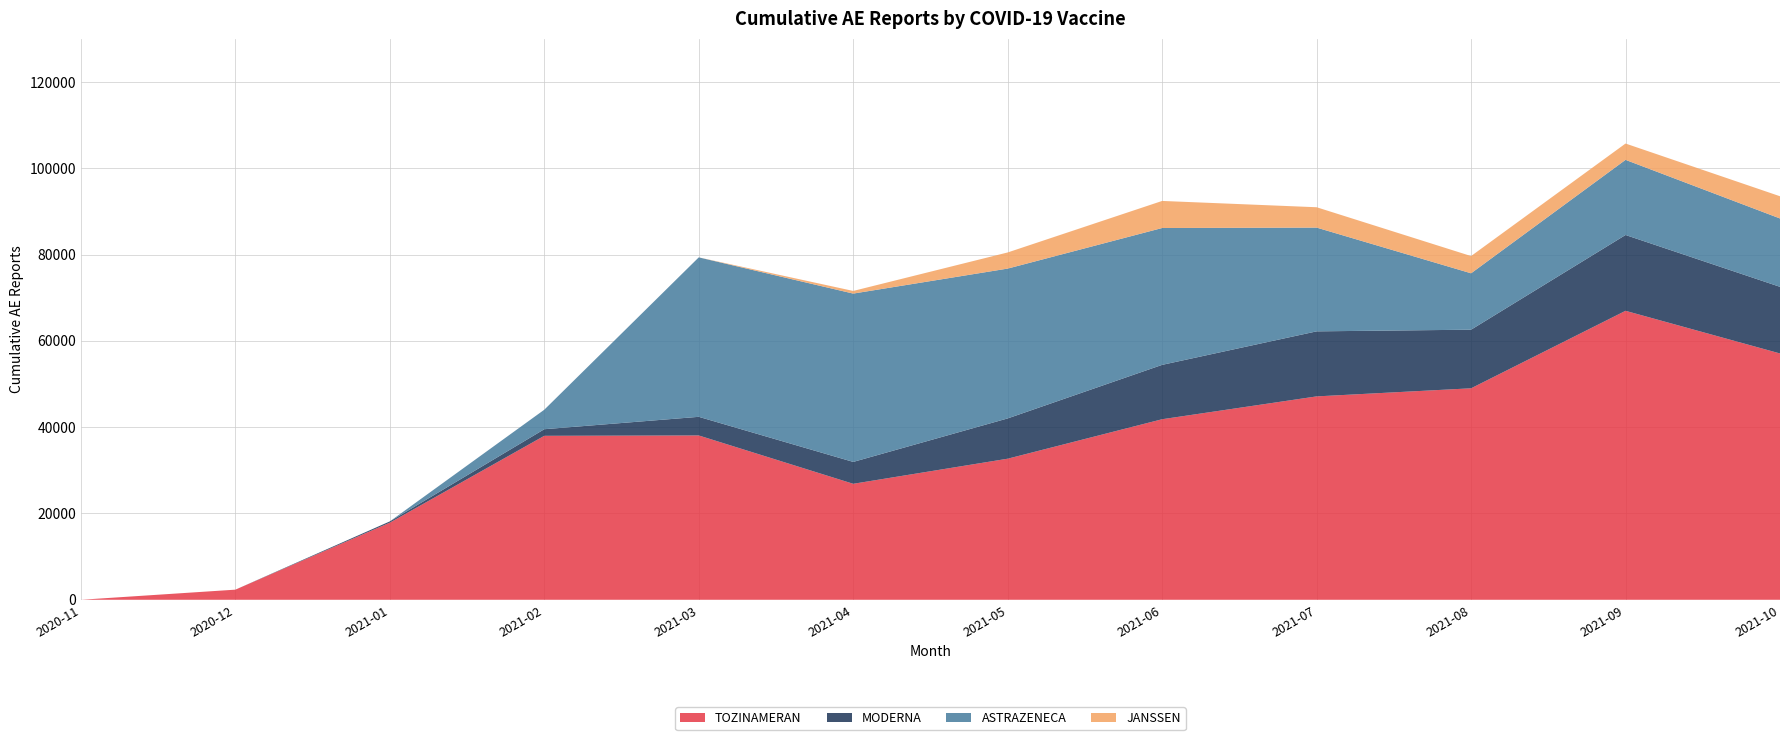

Reading right to left, list all the values displayed in this chart.

TOZINAMERAN: 2021-10-01=57080	2021-09-01=66963	2021-08-01=49007	2021-07-01=47130	2021-06-01=41839	2021-05-01=32691	2021-04-01=26876	2021-03-01=38079	2021-02-01=37997	2021-01-01=17868	2020-12-01=2344	2020-11-01=0
MODERNA: 2021-10-01=15439	2021-09-01=17569	2021-08-01=13582	2021-07-01=15072	2021-06-01=12599	2021-05-01=9336	2021-04-01=5072	2021-03-01=4318	2021-02-01=1528	2021-01-01=295	2020-12-01=0	2020-11-01=0
ASTRAZENECA: 2021-10-01=15843	2021-09-01=17412	2021-08-01=13068	2021-07-01=24047	2021-06-01=31715	2021-05-01=34722	2021-04-01=39007	2021-03-01=36951	2021-02-01=4520	2021-01-01=0	2020-12-01=0	2020-11-01=0
JANSSEN: 2021-10-01=5149	2021-09-01=3784	2021-08-01=3995	2021-07-01=4716	2021-06-01=6272	2021-05-01=3739	2021-04-01=614	2021-03-01=2	2021-02-01=0	2021-01-01=0	2020-12-01=0	2020-11-01=0